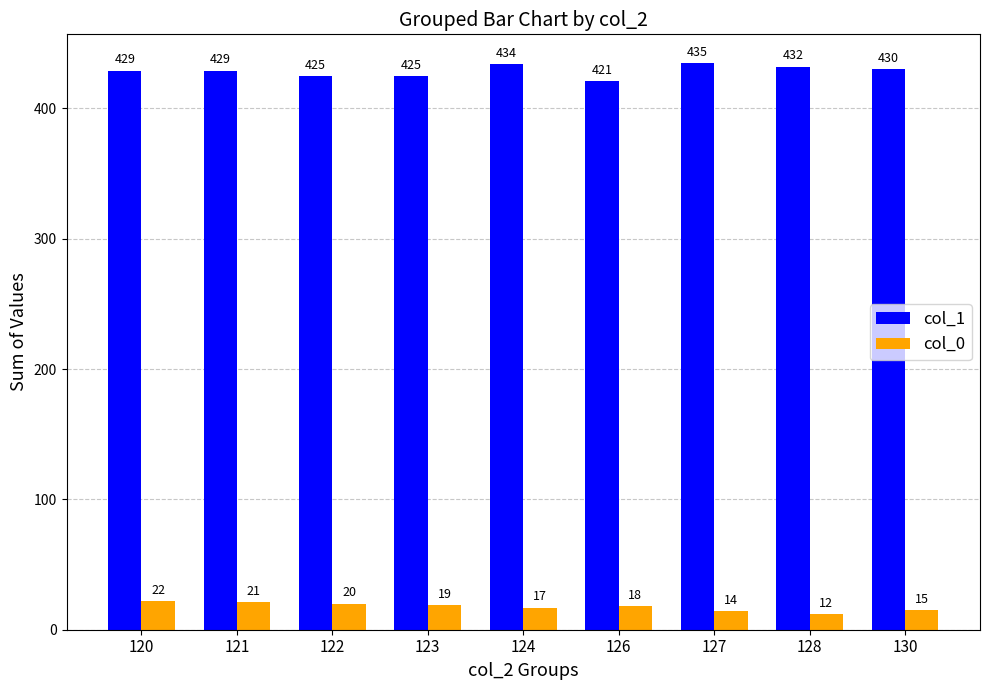

Which series has the largest range (max minus min)?

col_1